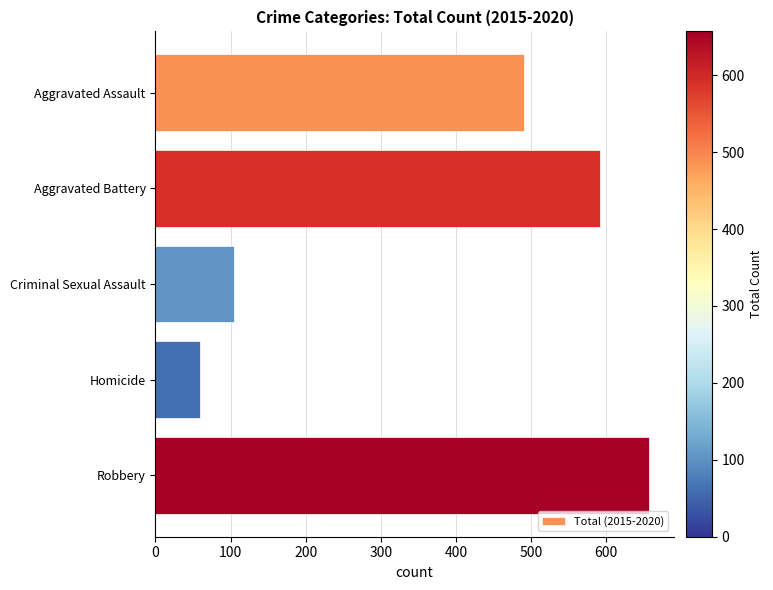

Where is the data nearest to the value 358?

Aggravated Assault